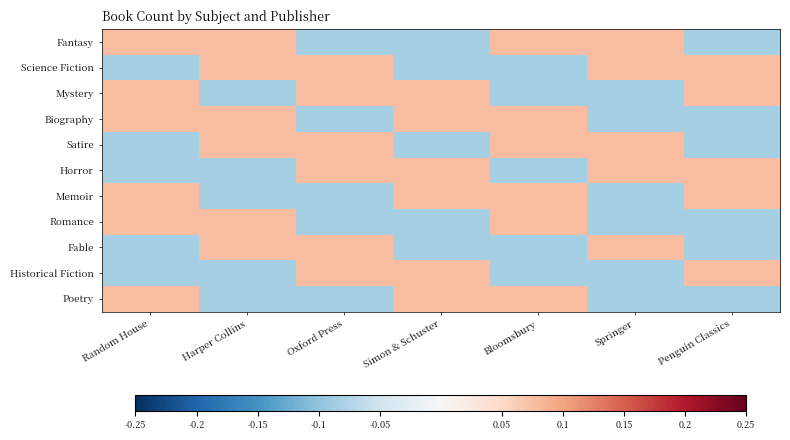

Count the Biography values in the range 0 to 1.

4